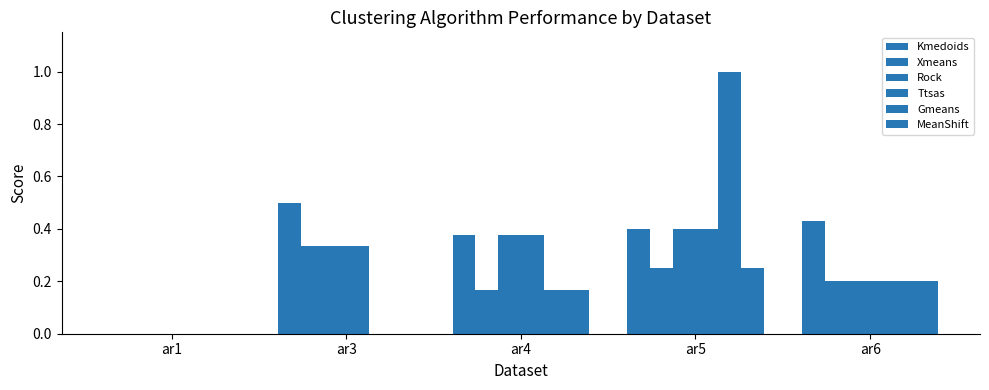

How many data points does each series have?

5